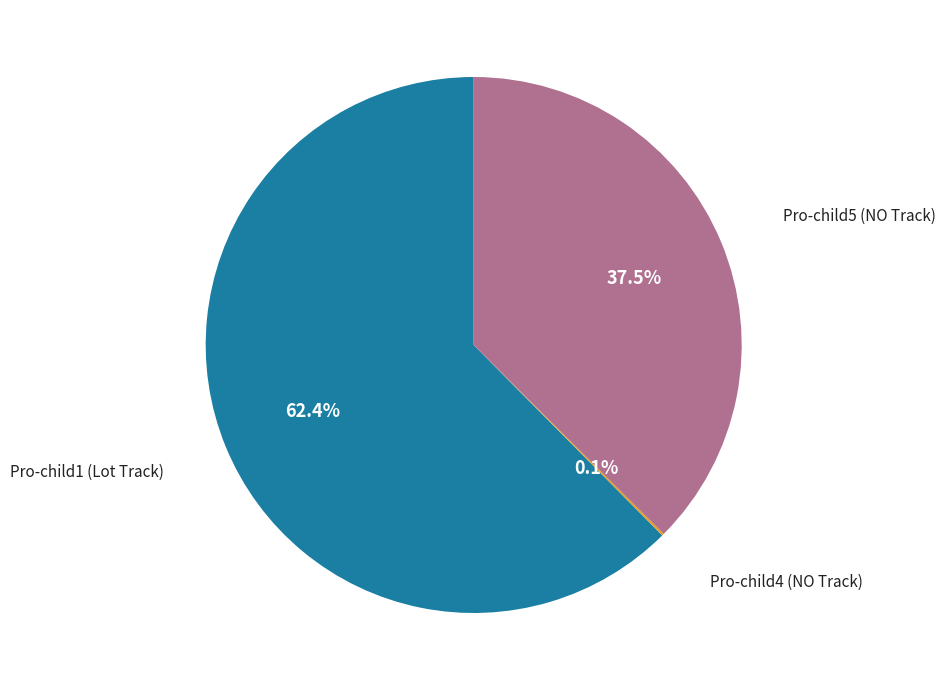

Does any single category account for the majority?

Yes